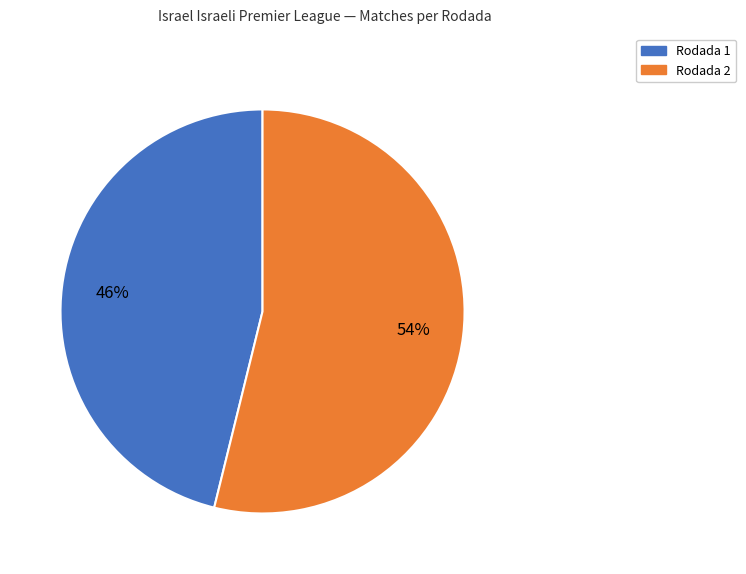

What is the smallest slice in the pie chart?

Rodada 1